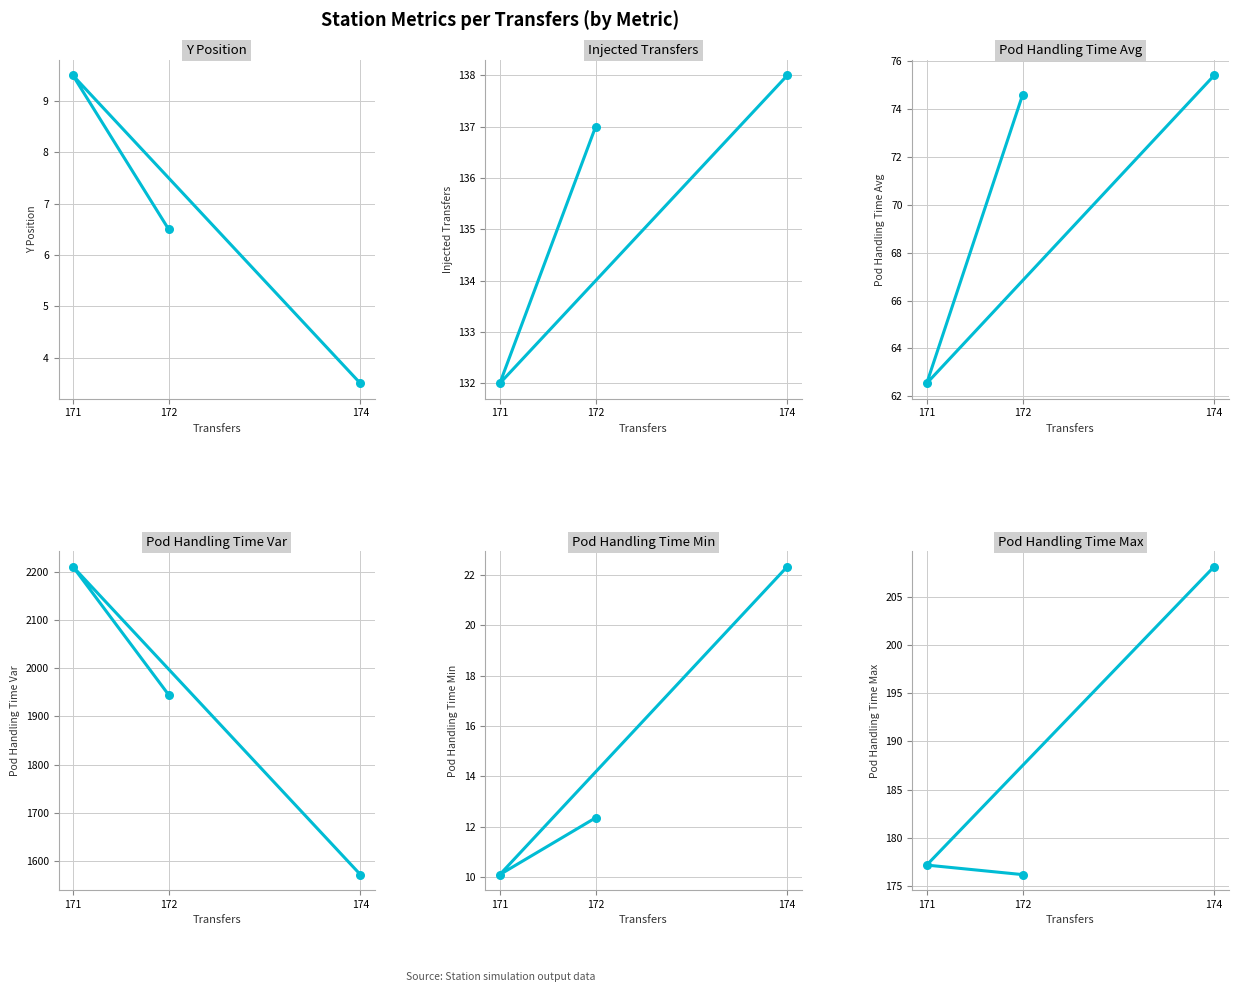

What is the total value across all series at 174?

2018.8